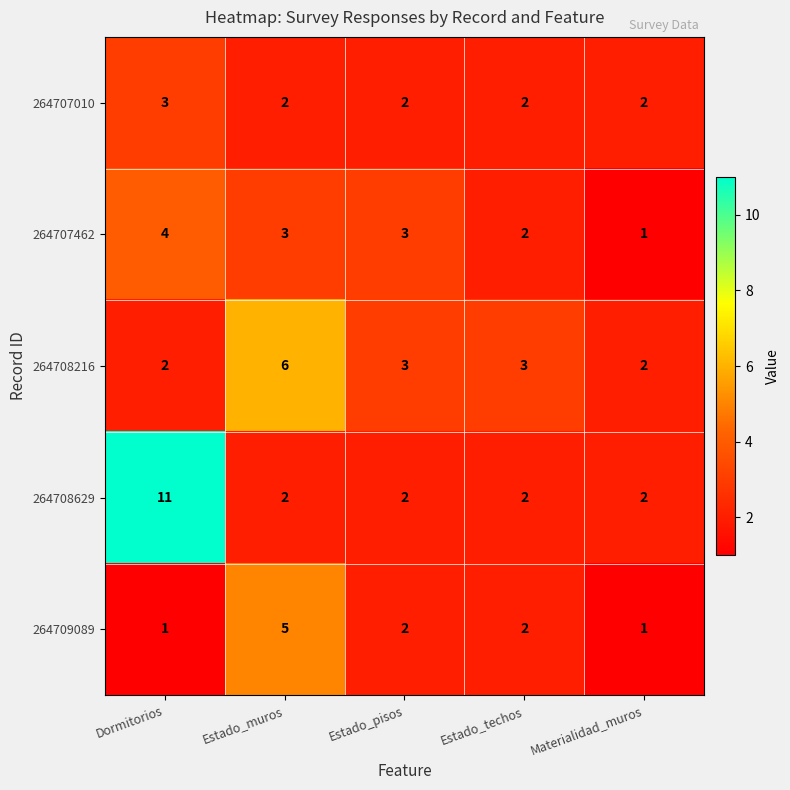

What is the difference between the maximum and minimum values in the 264709089 series?

4